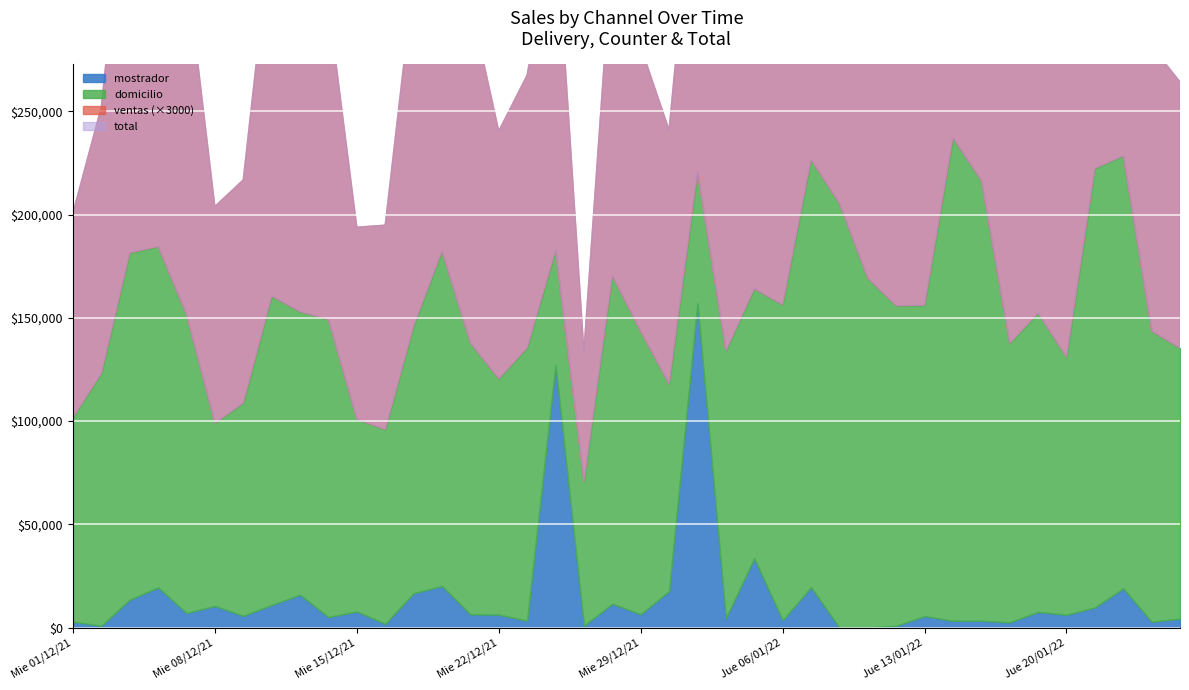

What is the sum of the total values at Mar 07/12/21 and Mie 22/12/21?

272128